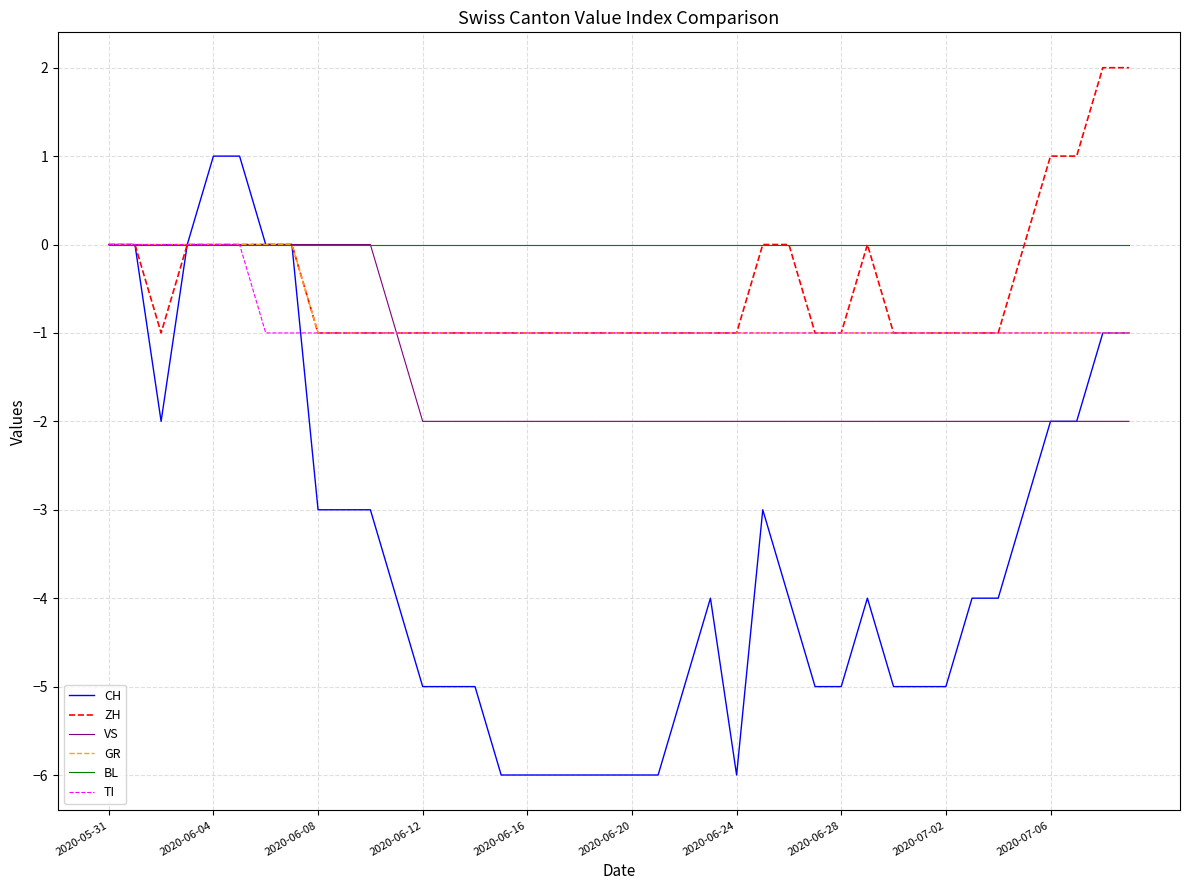

Does the chart have visible grid lines?

Yes